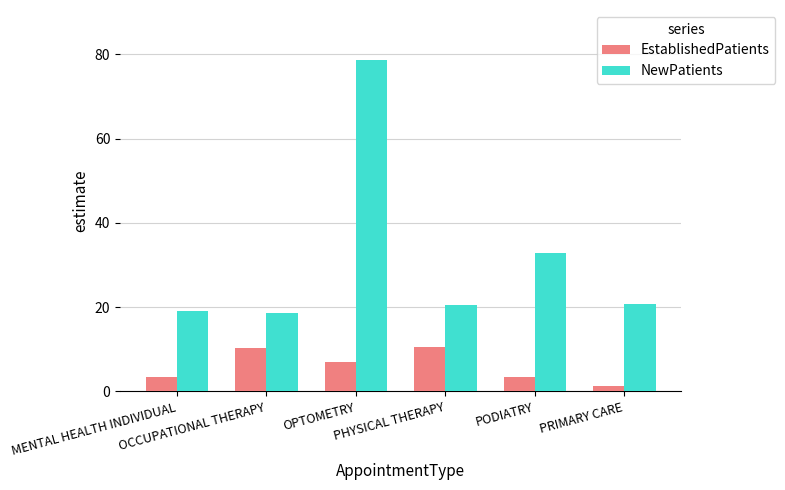

How many groups of bars are there?

6